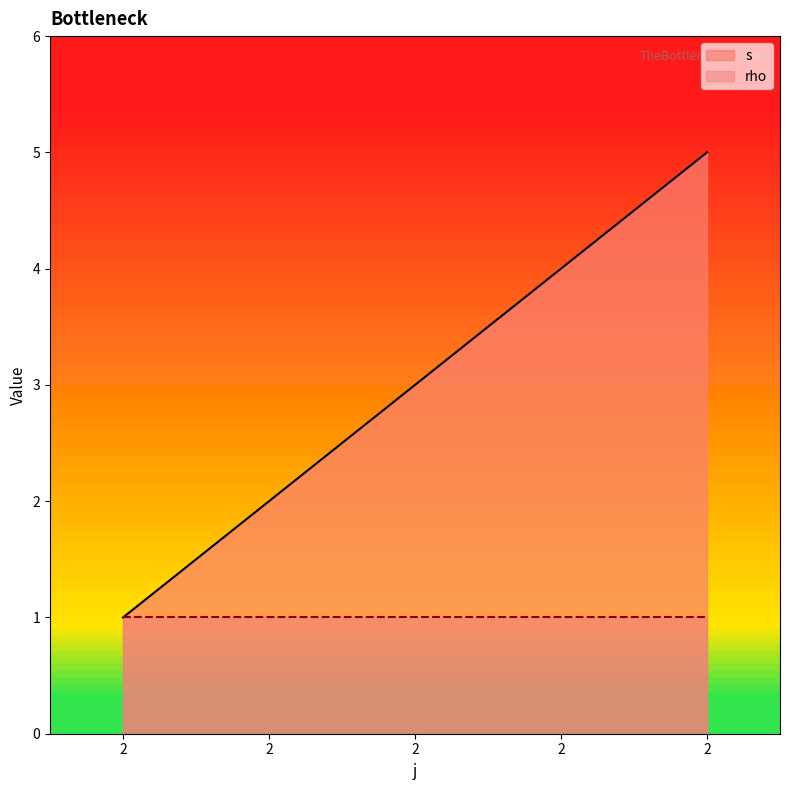

List the labels in order of value, smallest first.

2, 2, 2, 2, 2